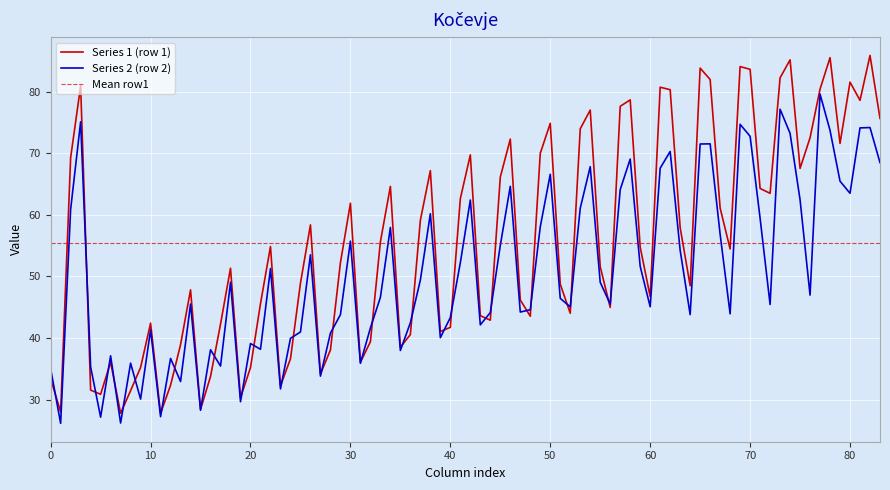

True or false: Series 1 (row 1) has a value of 42.4 at 10.

True